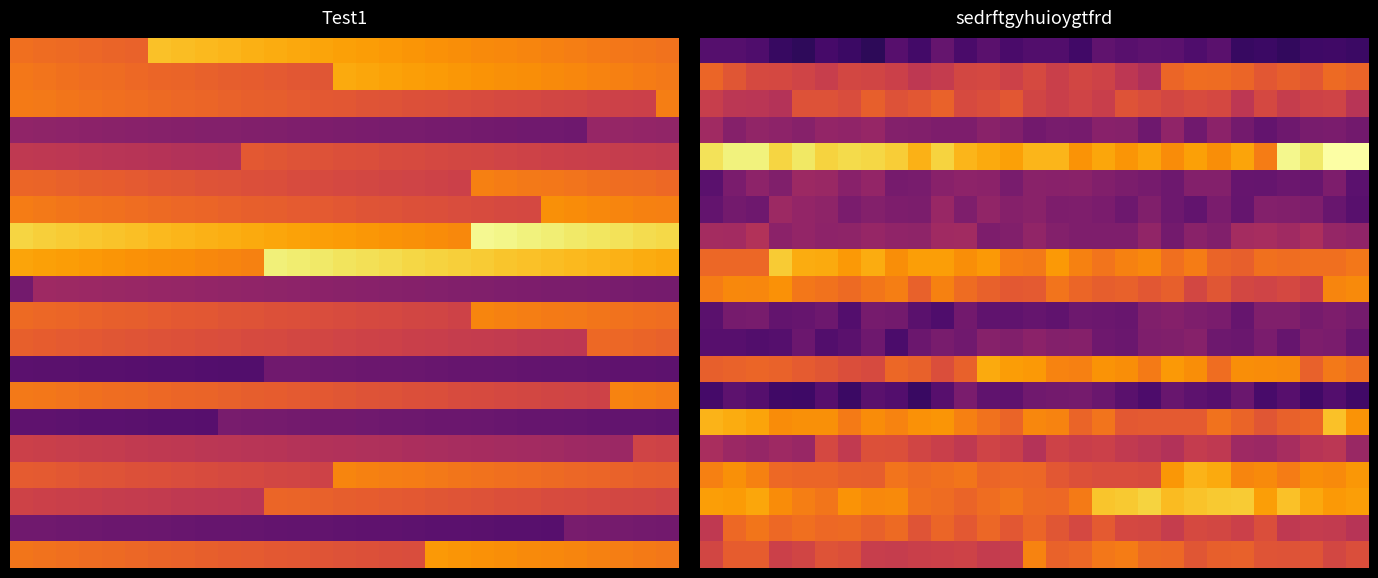

How many data points does each series have?

29